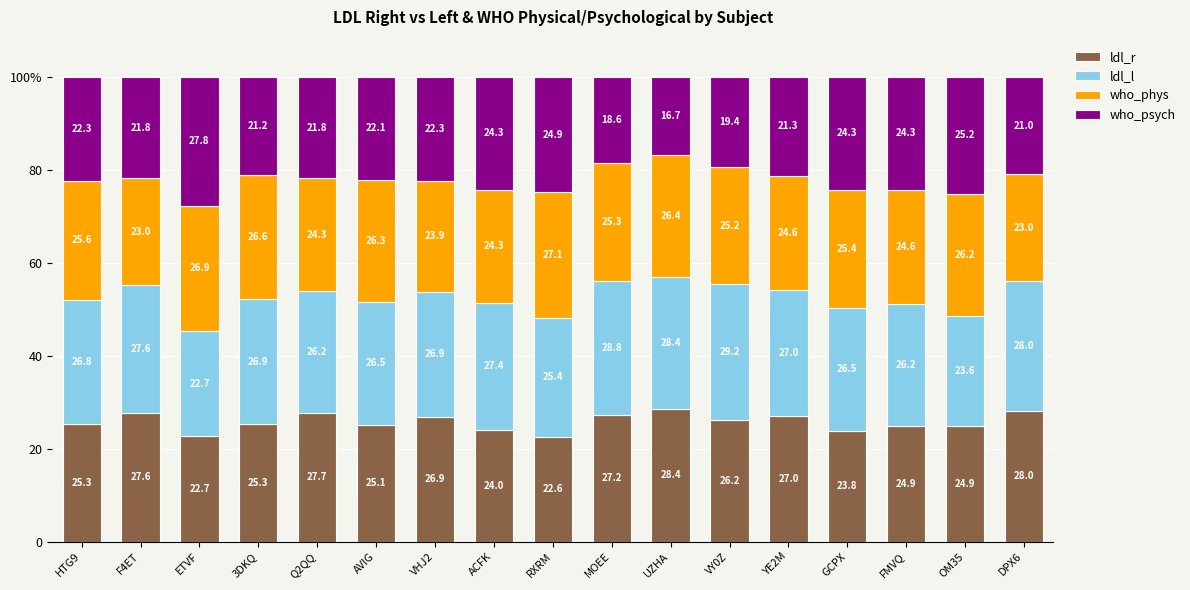

Are the bars horizontal?

No